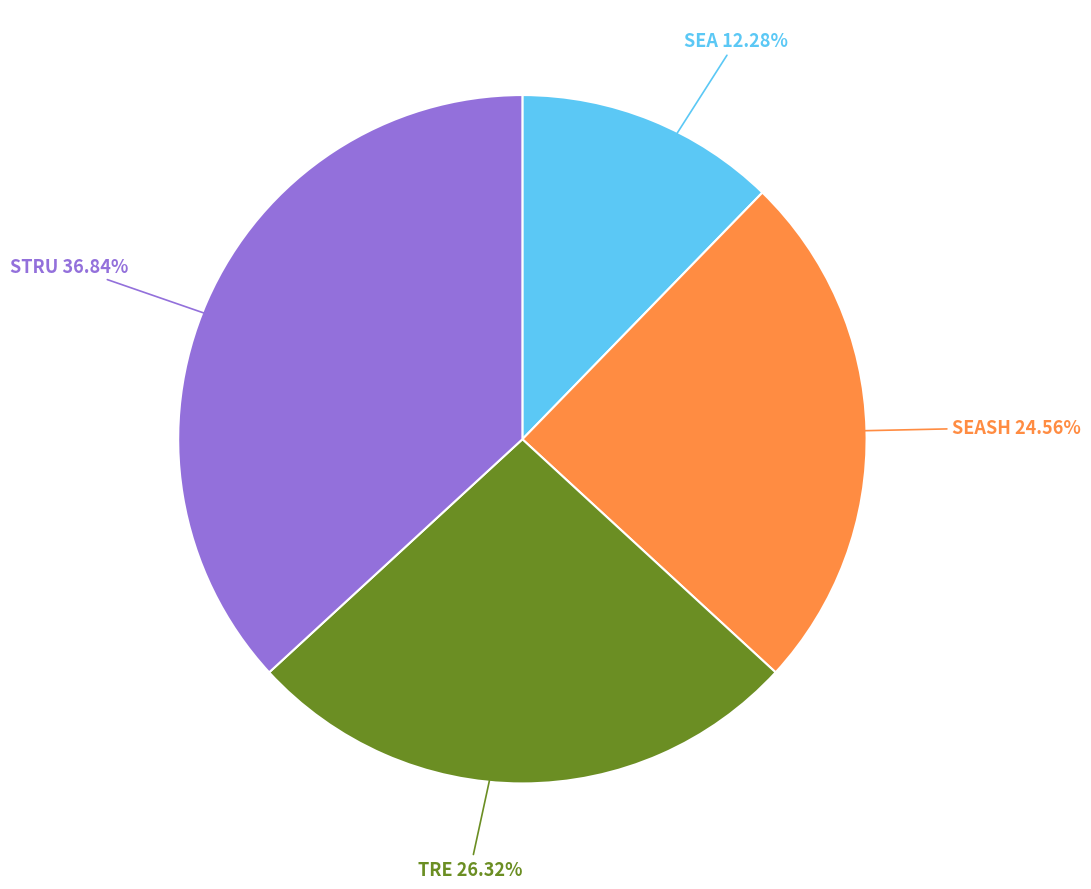

Does any single category account for the majority?

No